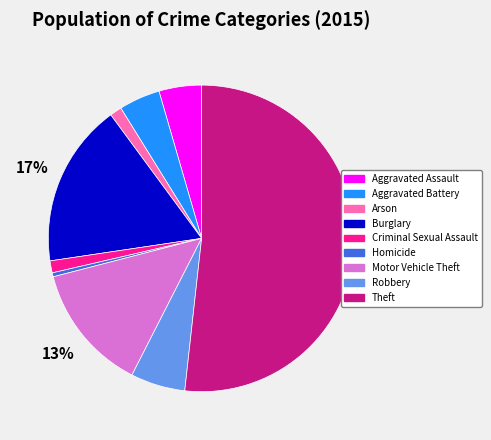

What percentage is the Robbery slice, to the nearest percent?

6%